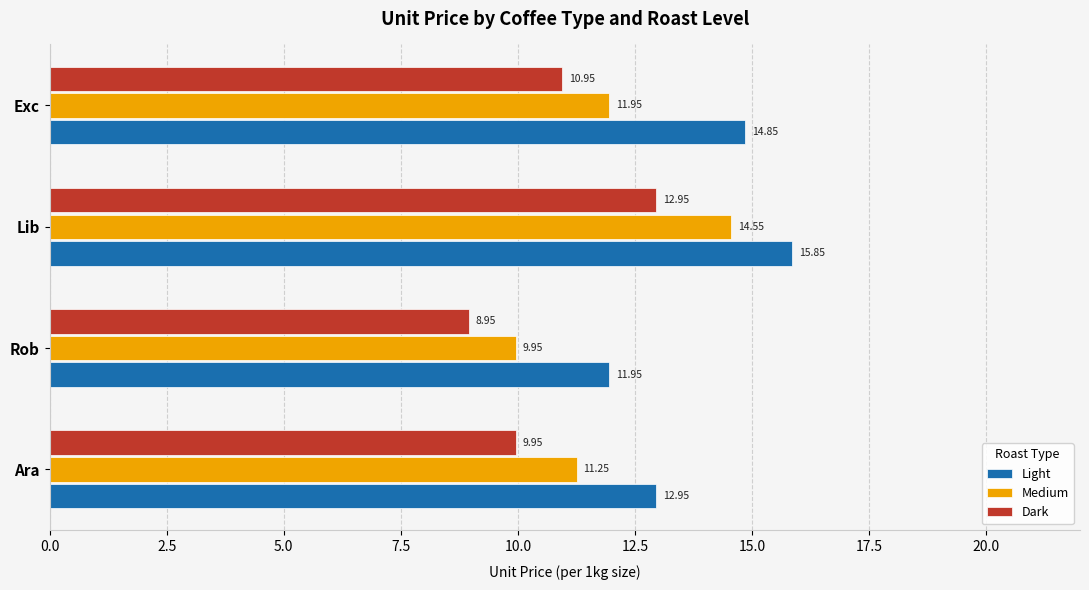

Is the value of Medium at Lib greater than the value of Dark at Exc?

Yes